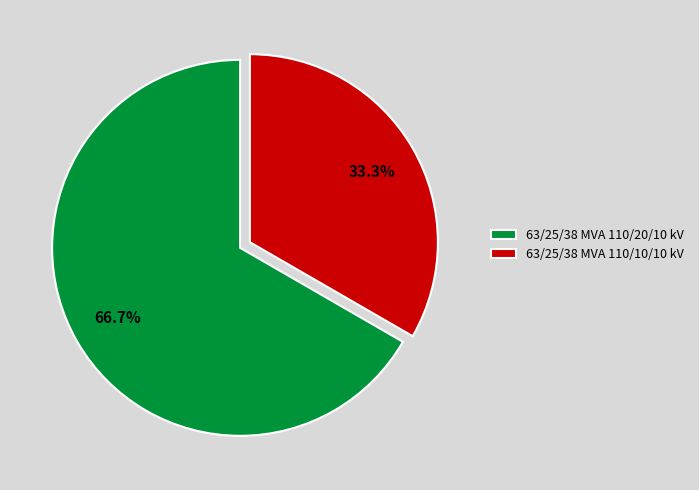

Approximately how many times larger is the value at 63/25/38 MVA 110/10/10 kV compared to 63/25/38 MVA 110/20/10 kV?

0.5